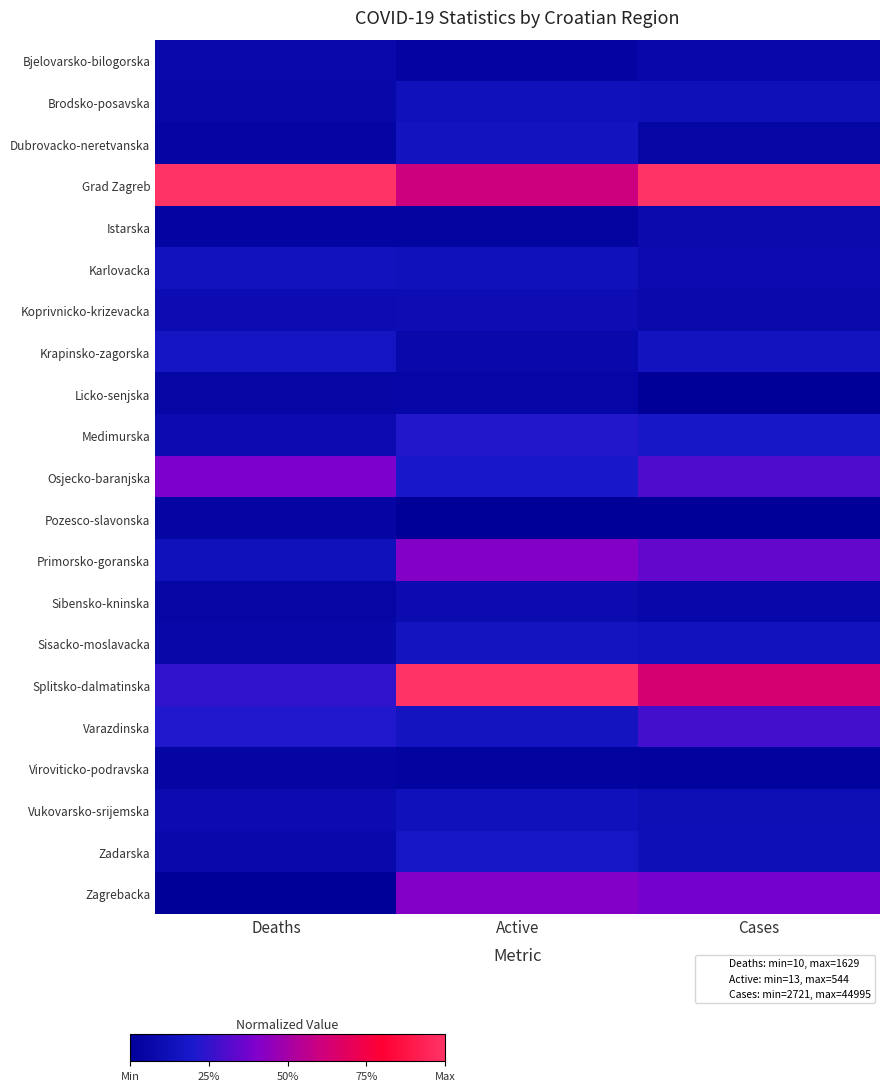

At which category is the sum across all series the highest?

Active